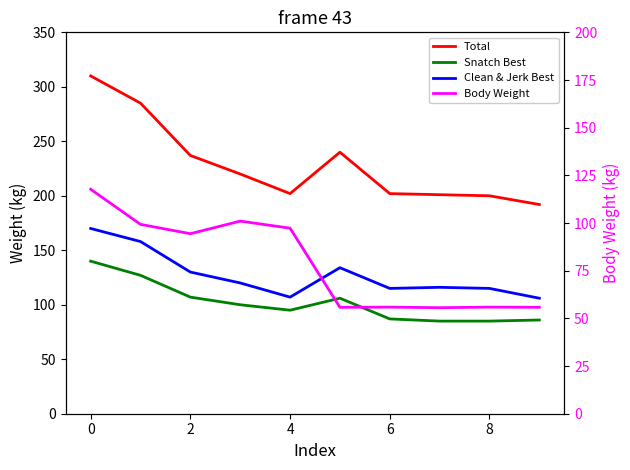

True or false: Body Weight and Clean & Jerk Best intersect in this chart.

False